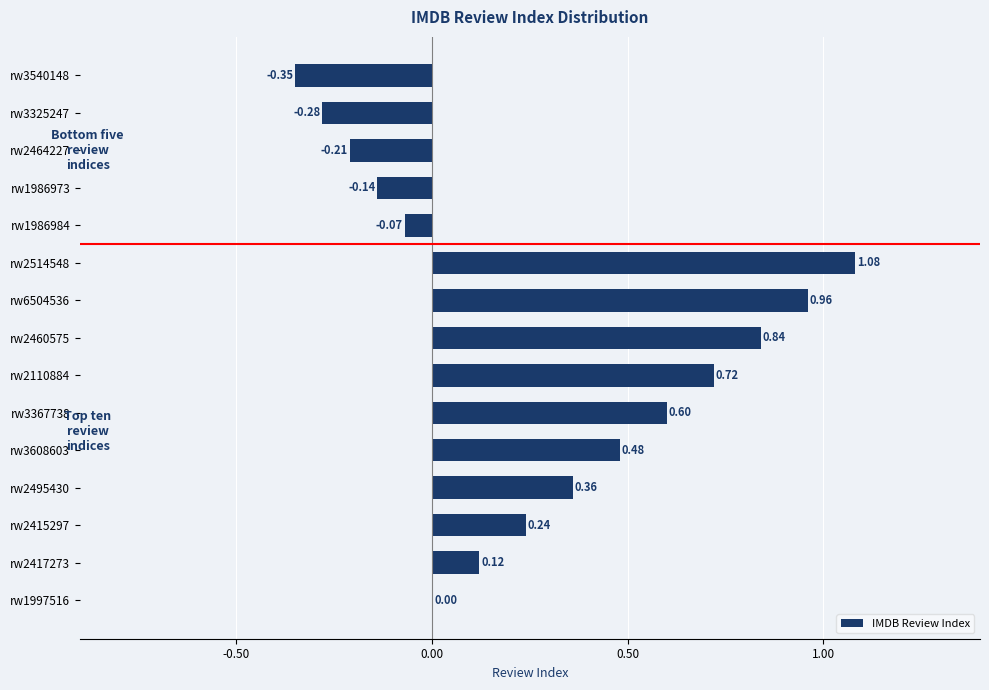

Between rw2110884 and rw3608603, which is larger?

rw2110884